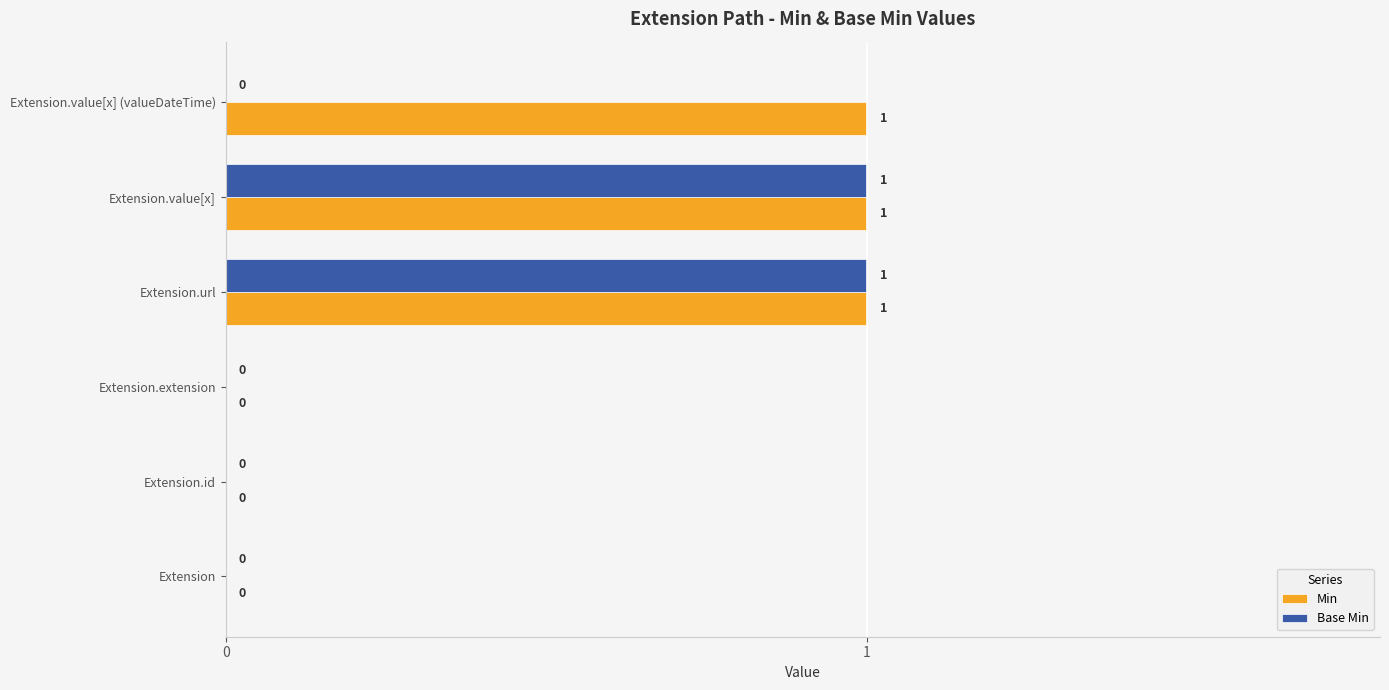

The value of Base Min at Extension.url is 1. True or false?

True